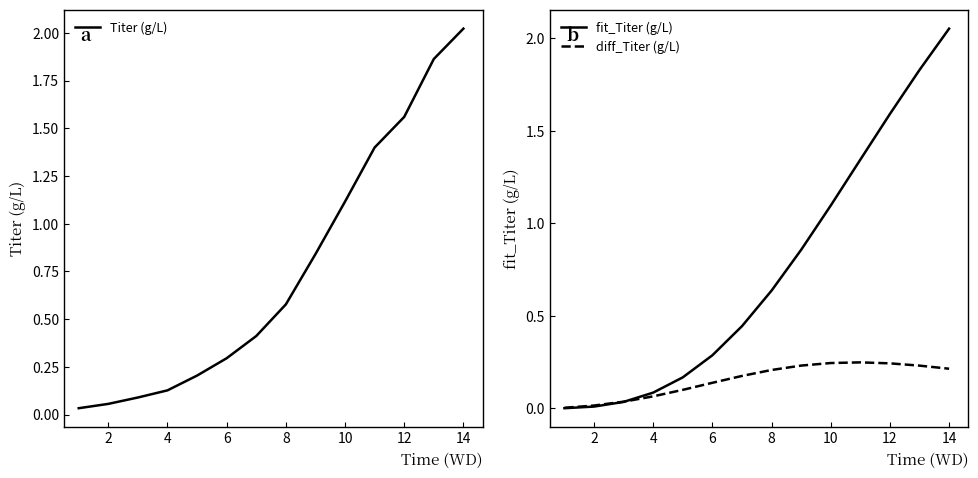

Between which two adjacent categories do fit_Titer (g/L) and diff_Titer (g/L) first intersect?

4 and 6